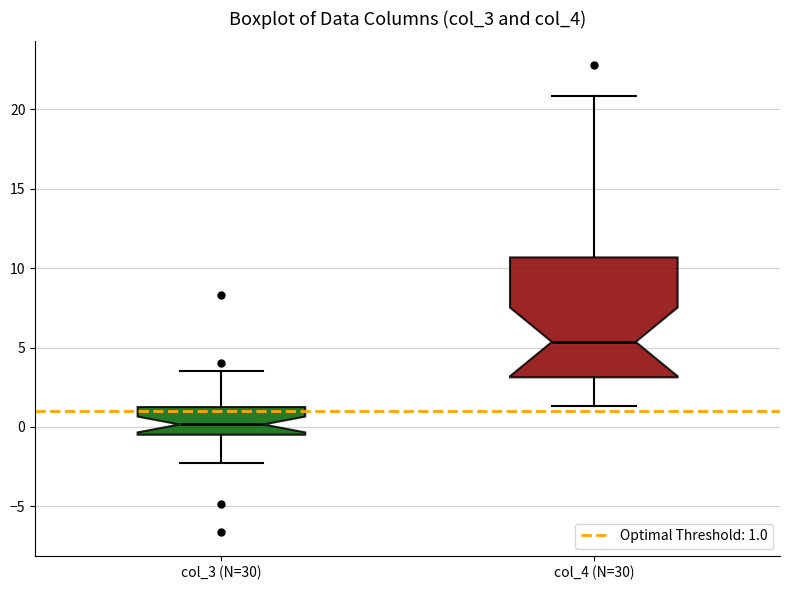

Where is the lower edge of the box for col_4 (N=30) on the y-axis? The values are not printed on the chart, so give them approximately, as read against the axis.

3.0